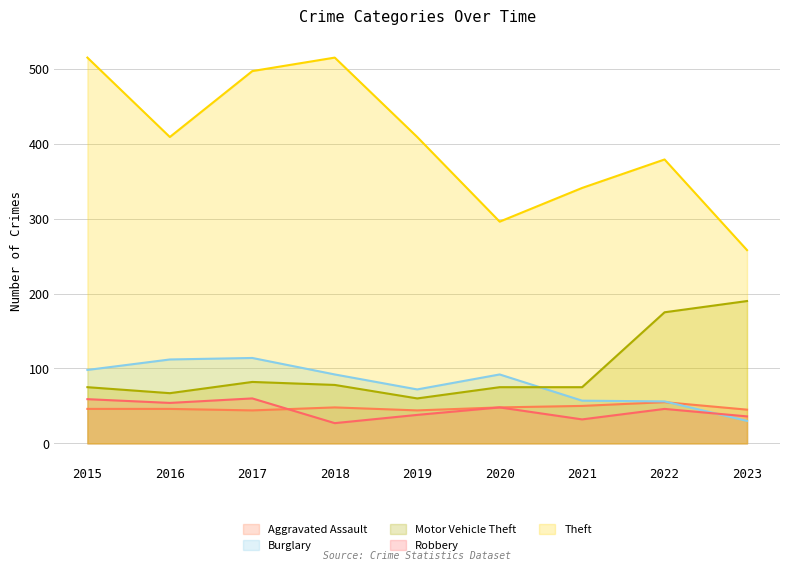

How many interior local peaks does the Burglary series have?

2